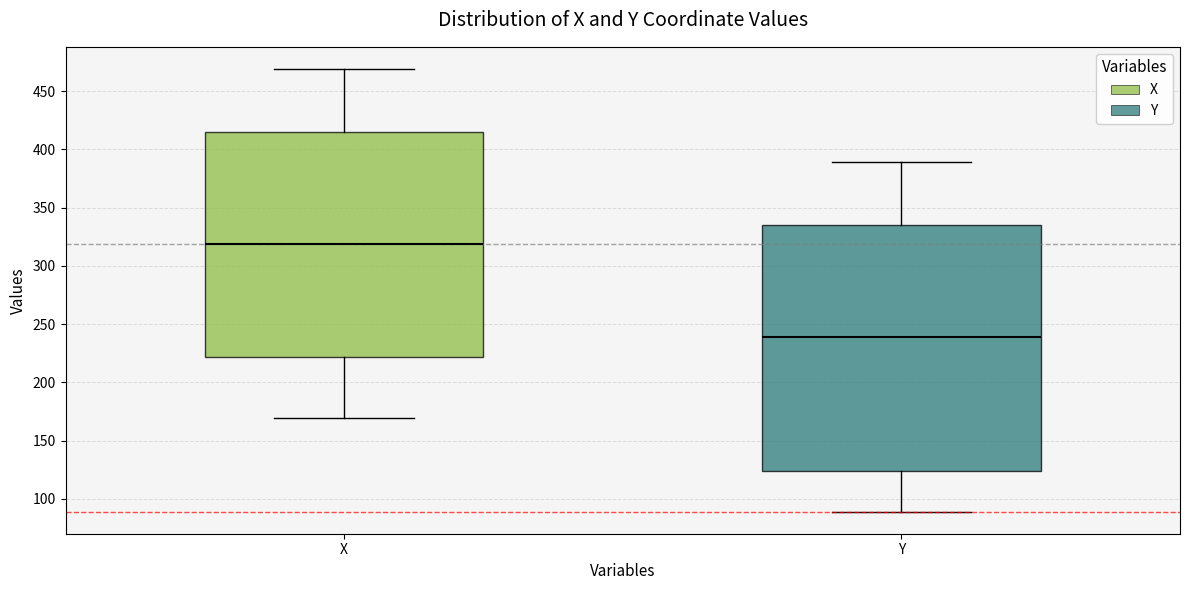

Which box is the tallest, from its lower edge to its upper edge?

Y